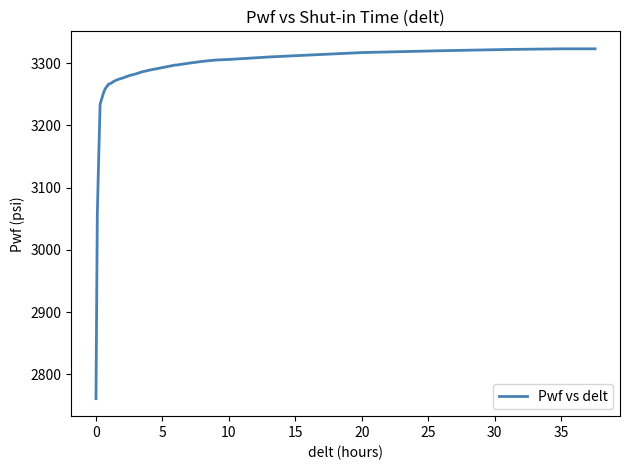

What is the difference between the maximum and minimum values?

562